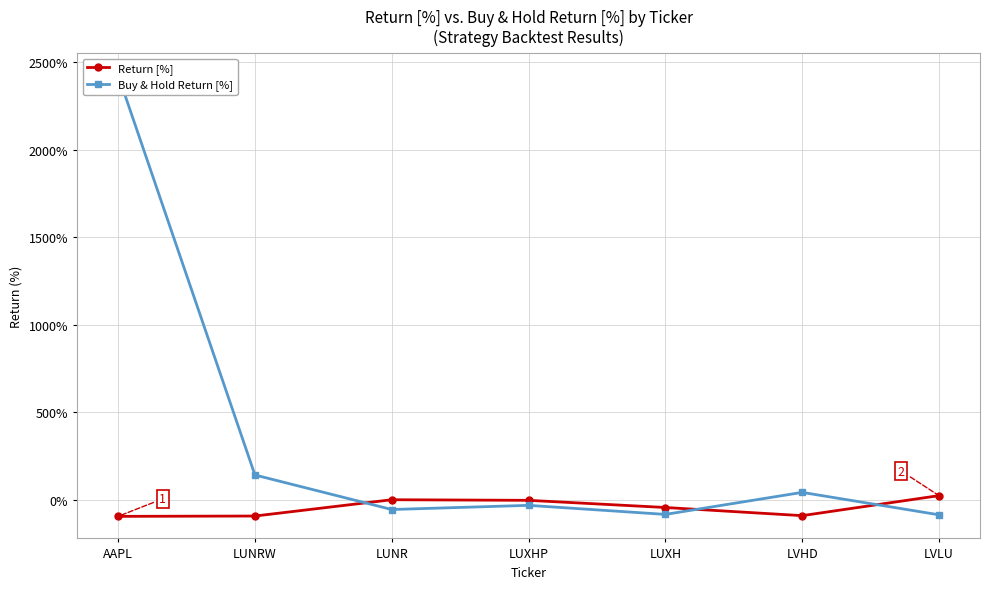

What is the sum of all Return [%] values?

-305.5